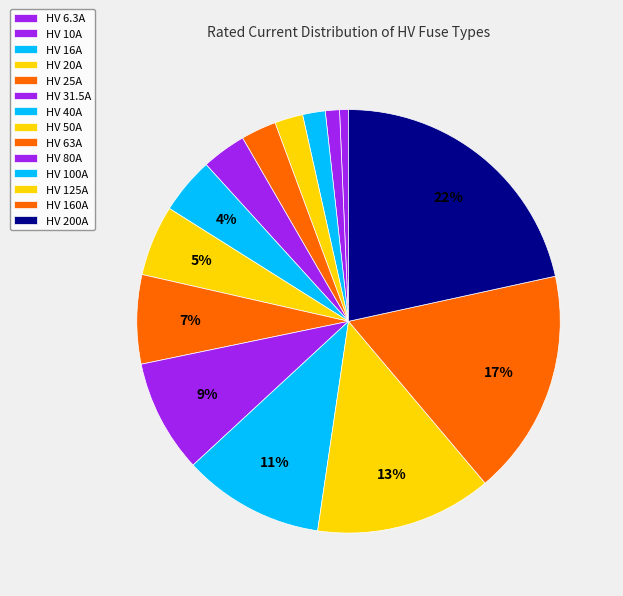

Count the number of slices in the pie.

14